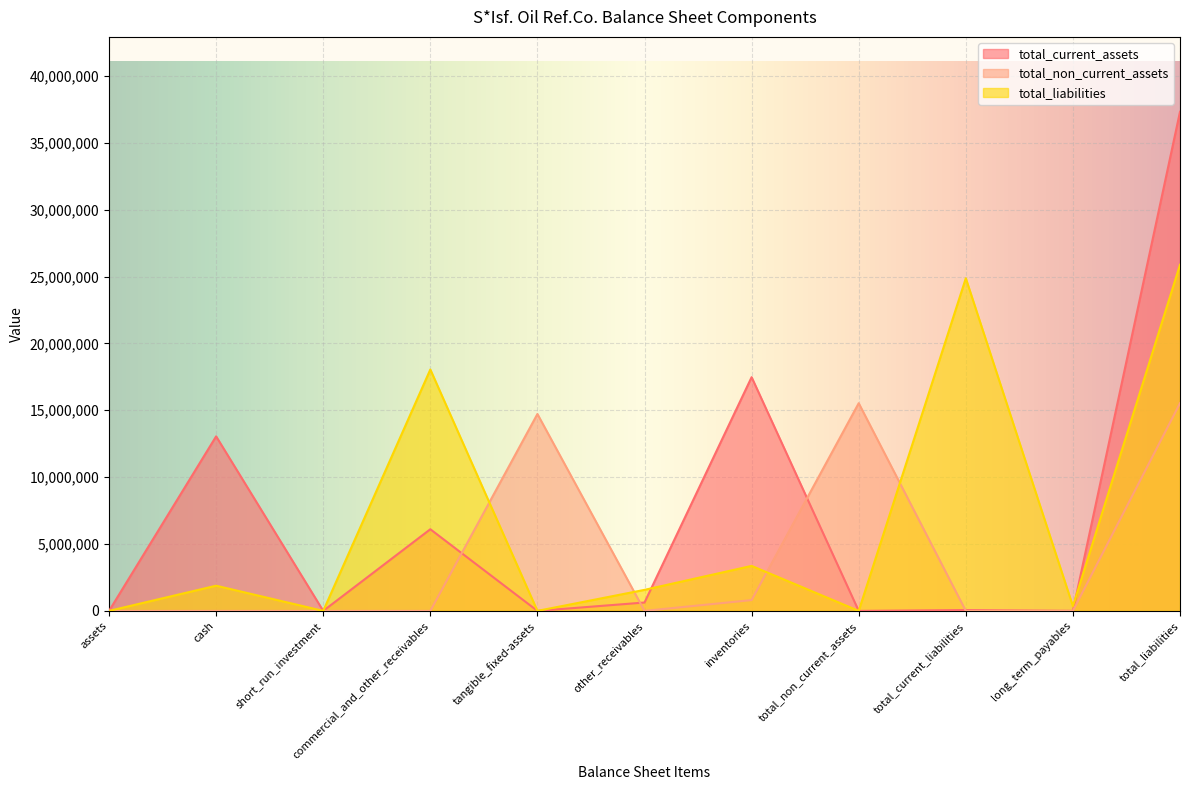

What value does the total_current_assets series have at total_current_liabilities, to the nearest 100?

63500